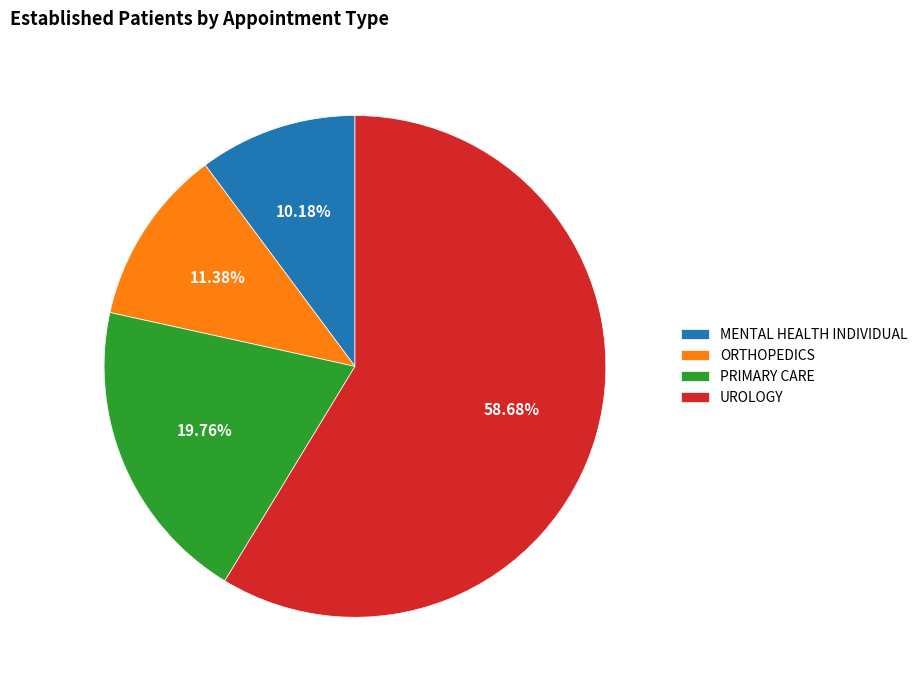

Count the number of slices in the pie.

4